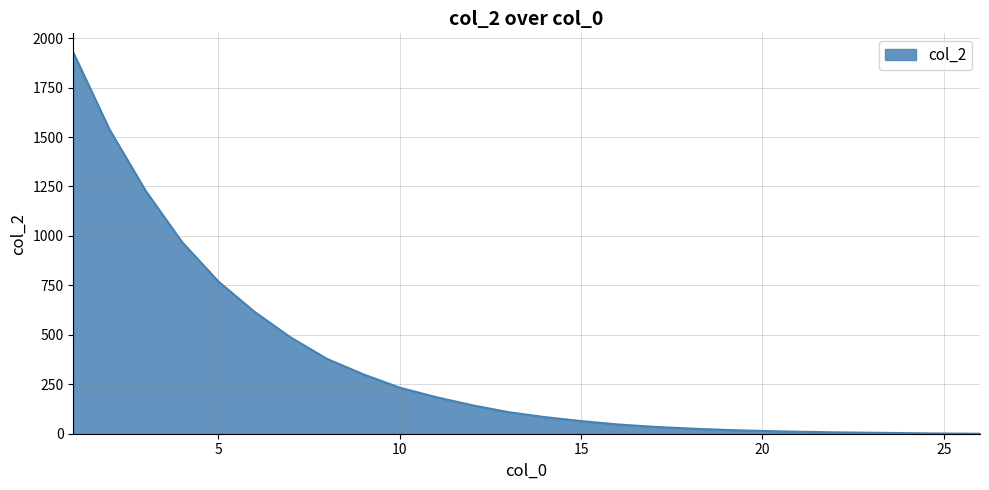

What is the difference between the maximum and minimum values?

1928